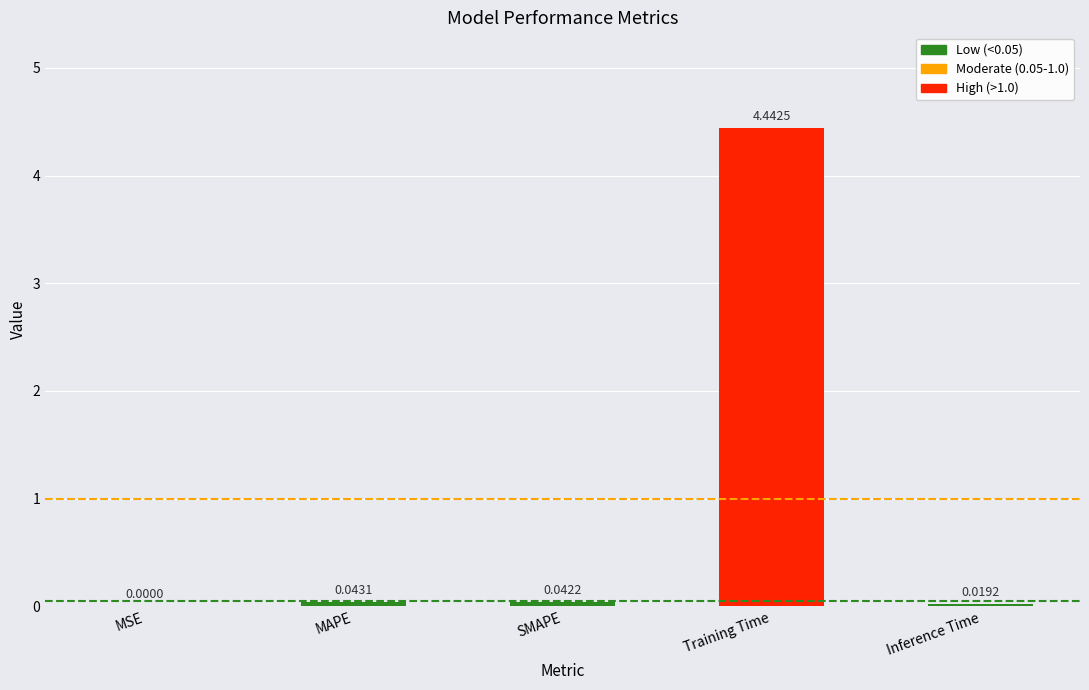

Where is the data nearest to the value 2?

MAPE